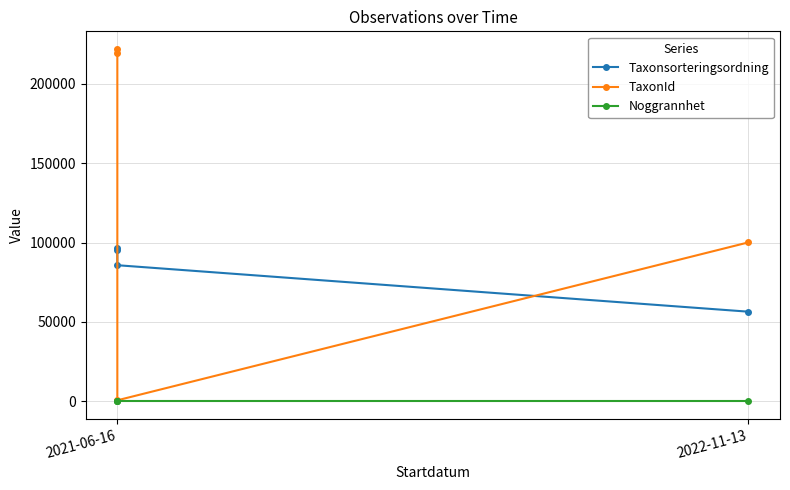

At which category does the chart reach its peak across all series?

2021-06-16